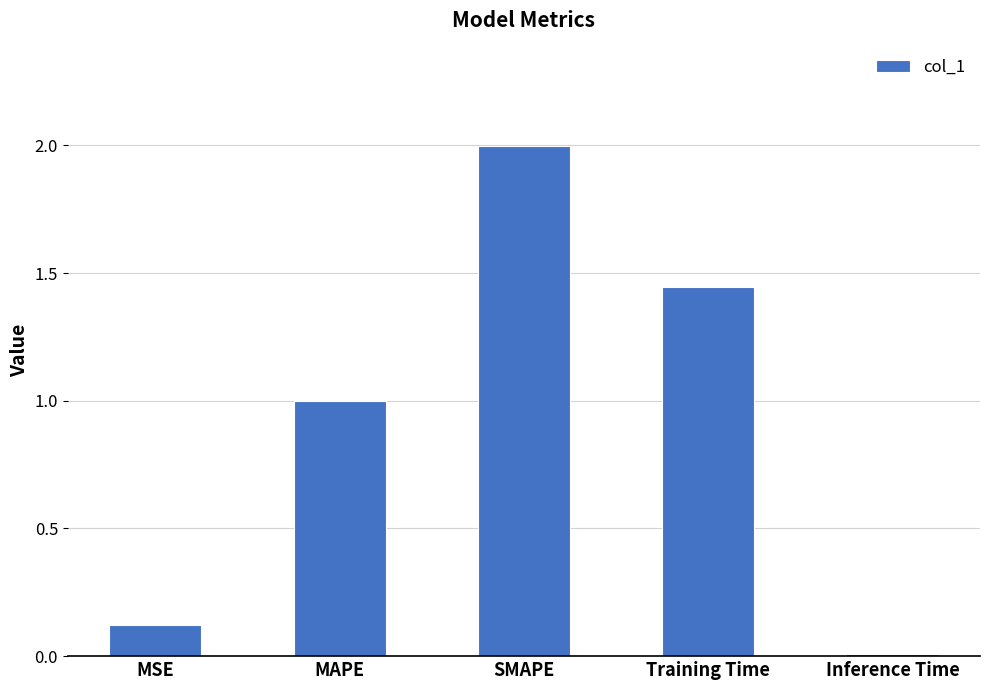

What is the sum of all values?

4.6